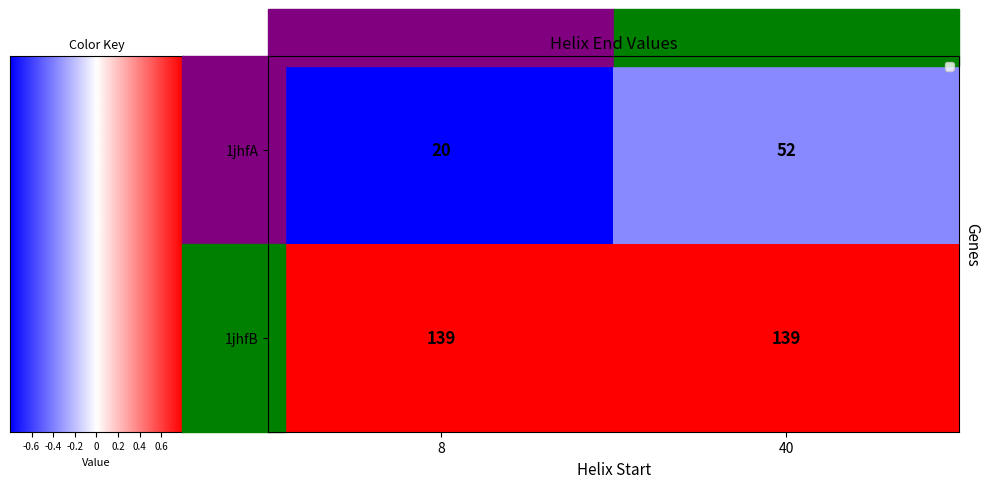

Which series has the largest total across all categories?

1jhfB